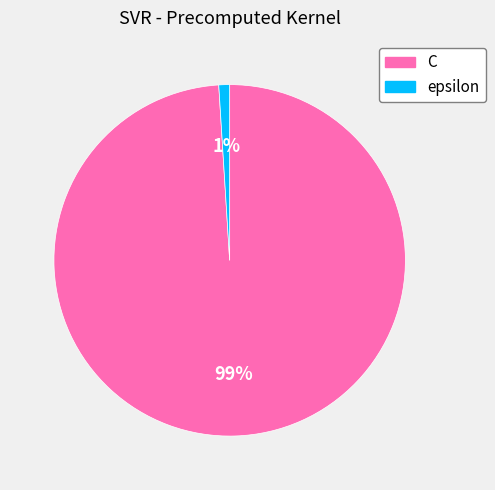

Which has a higher value, C or epsilon?

C